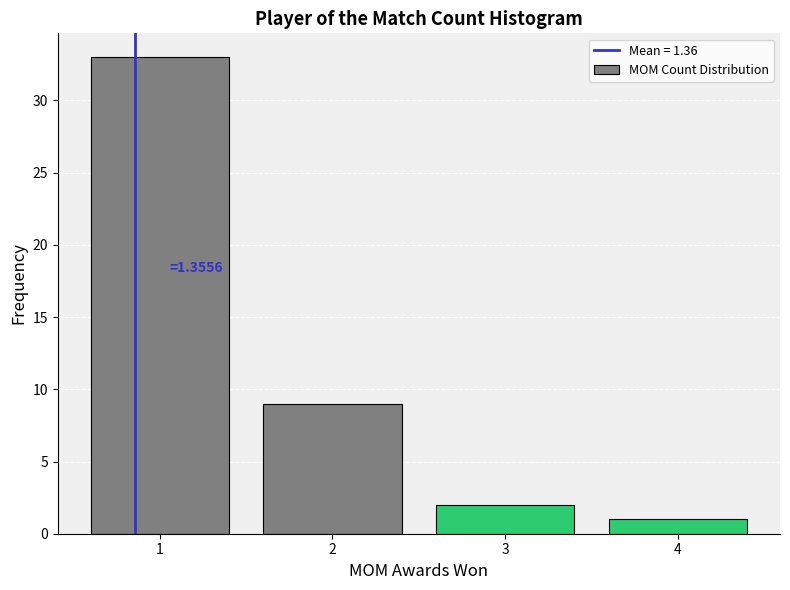

Reading left to right, extract all data points from this chart.

1=33	2=9	3=2	4=1